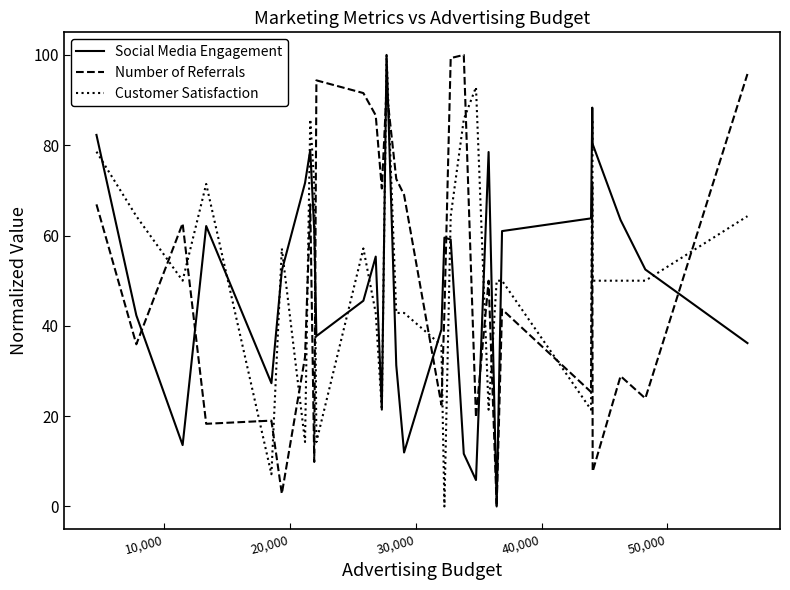

Count the number of categories in the chart.

30